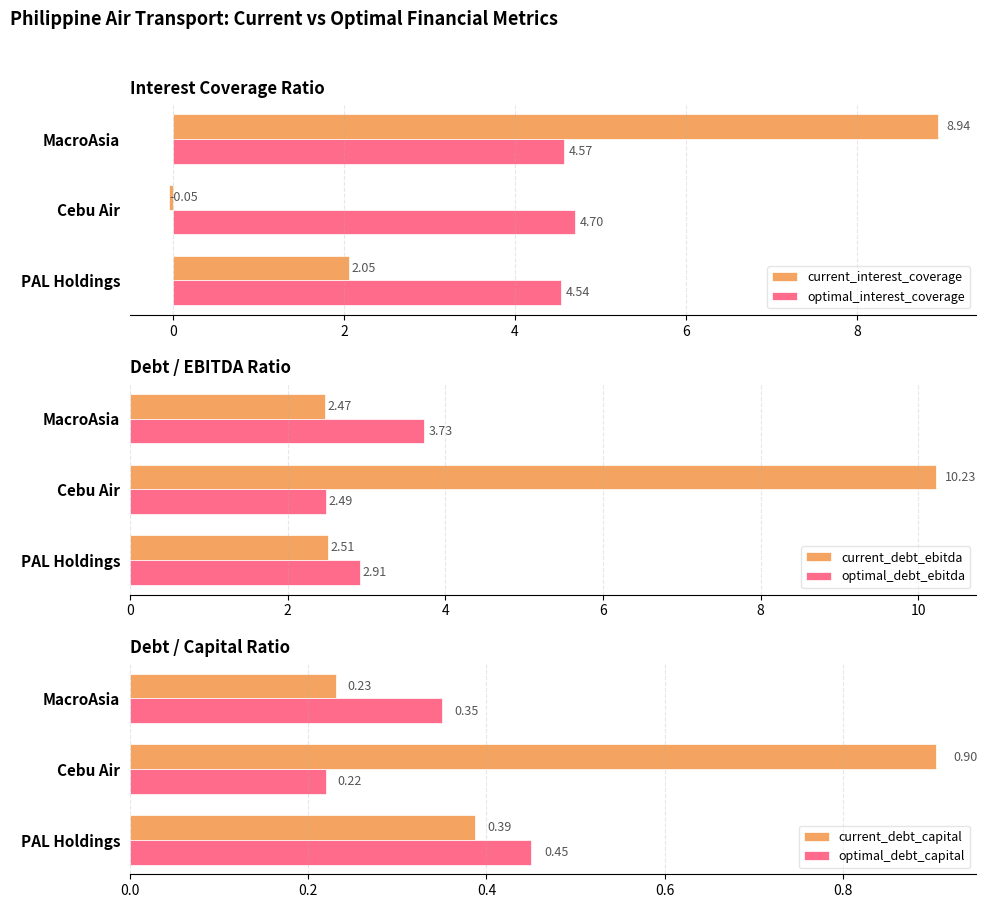

List the labels in order of current_interest_coverage value, largest first.

MacroAsia, PAL Holdings, Cebu Air